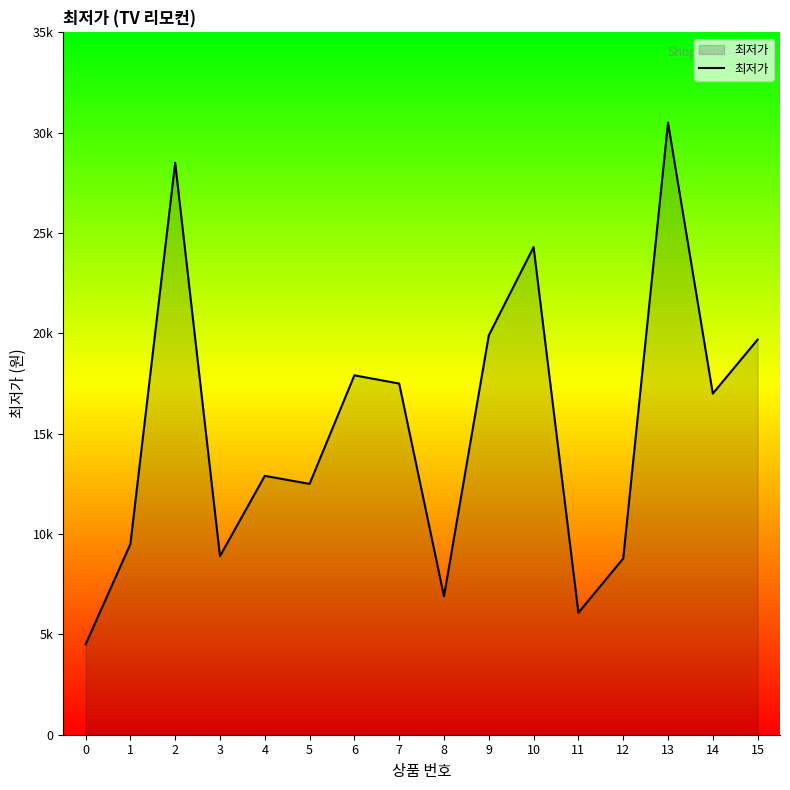

Does the chart have visible grid lines?

No